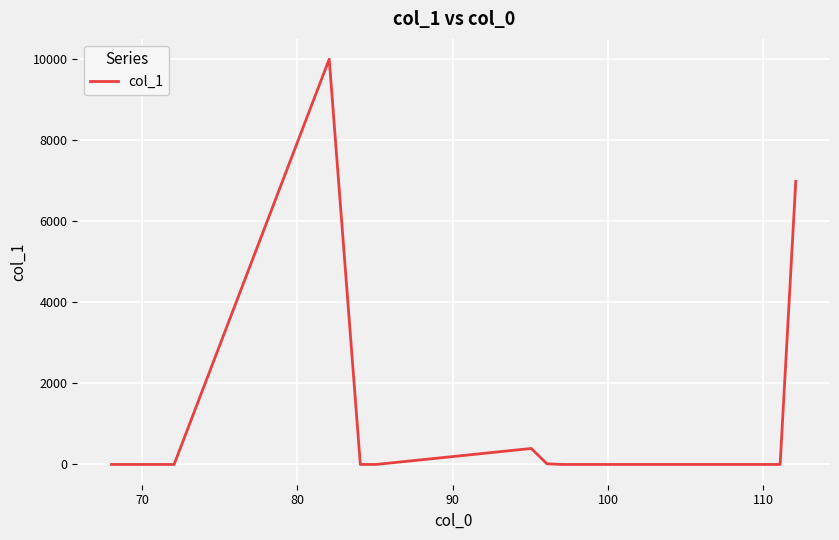

What is the difference between the maximum and minimum values?

10000.0